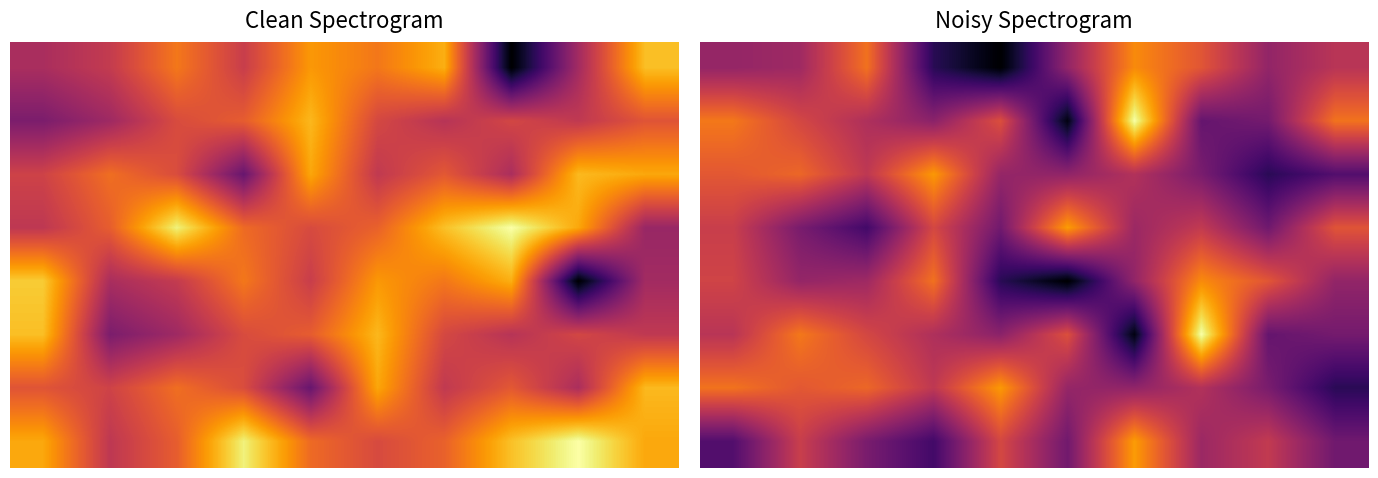

What is the maximum value for 2?

0.8